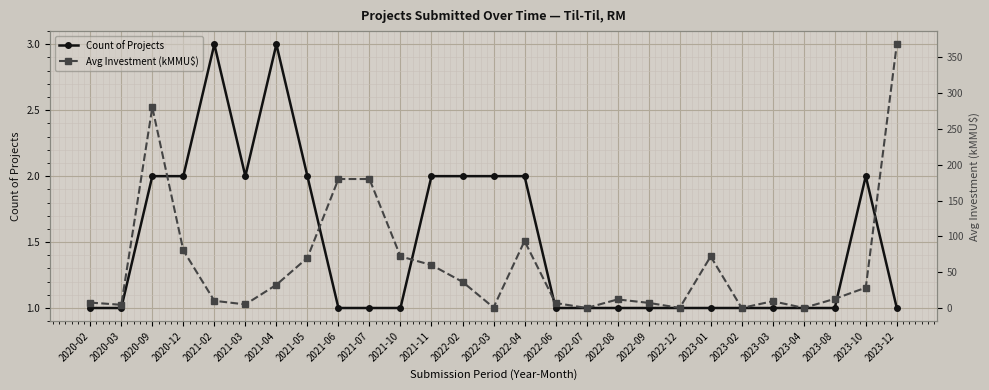

What is the greatest value displayed?

368.0